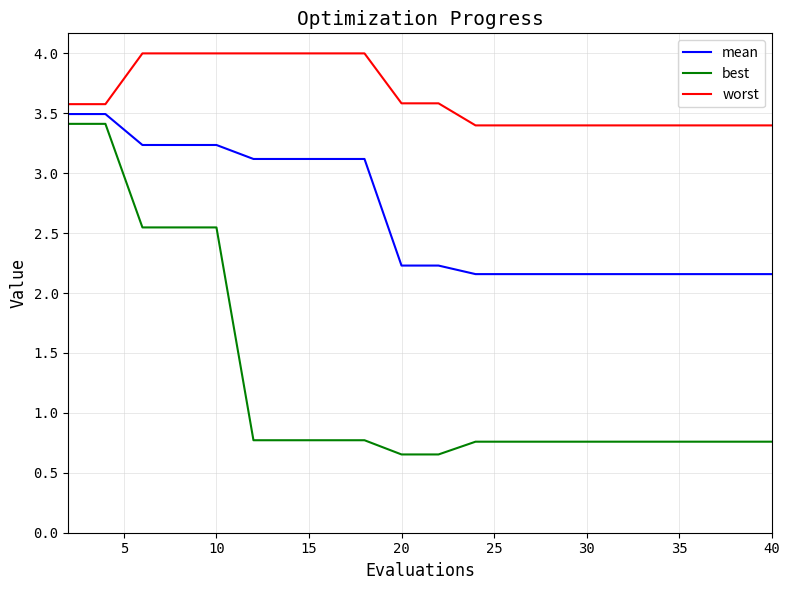

Which series has the largest total across all categories?

worst